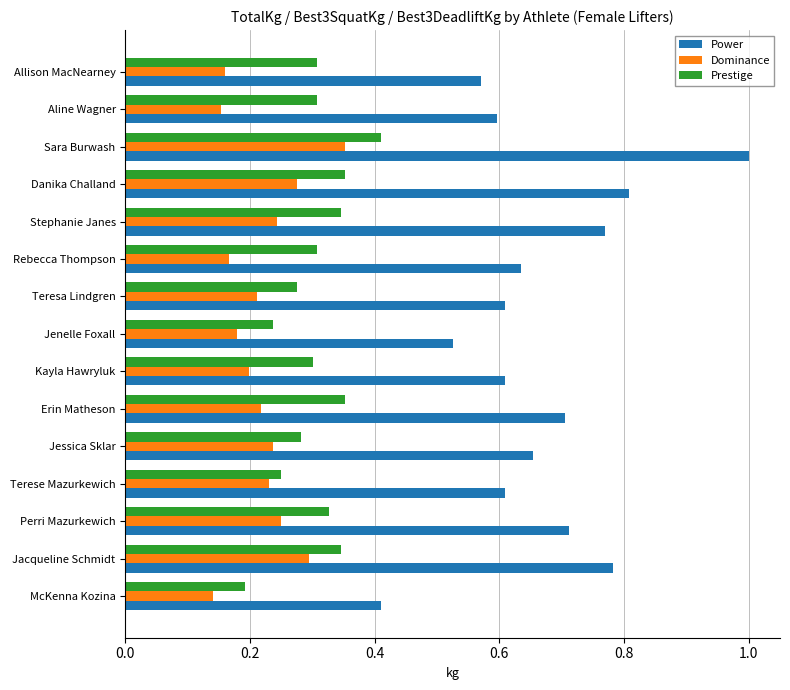

Is it true that Power equals 0.3 at Sara Burwash?

False